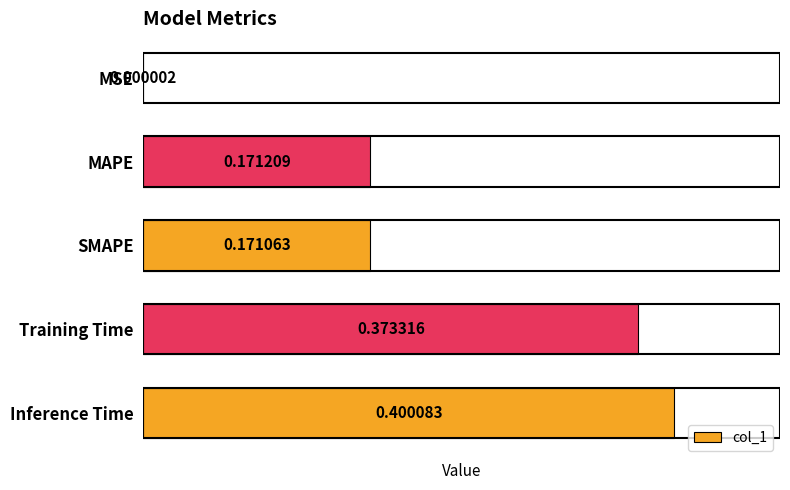

At which category does the chart reach its peak across all series?

Inference Time